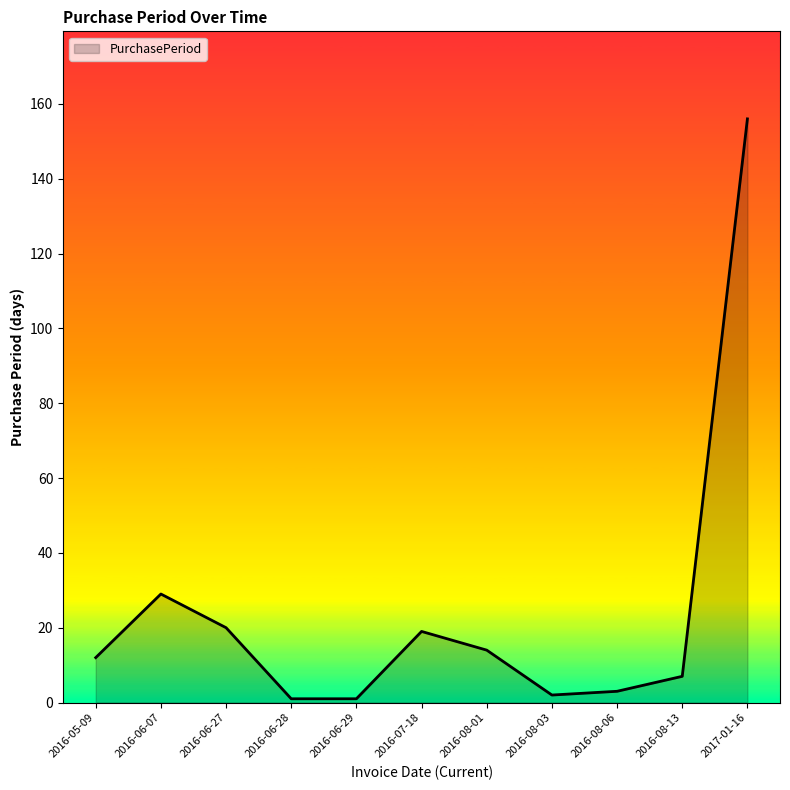

At which category does the chart reach its peak across all series?

2017-01-16